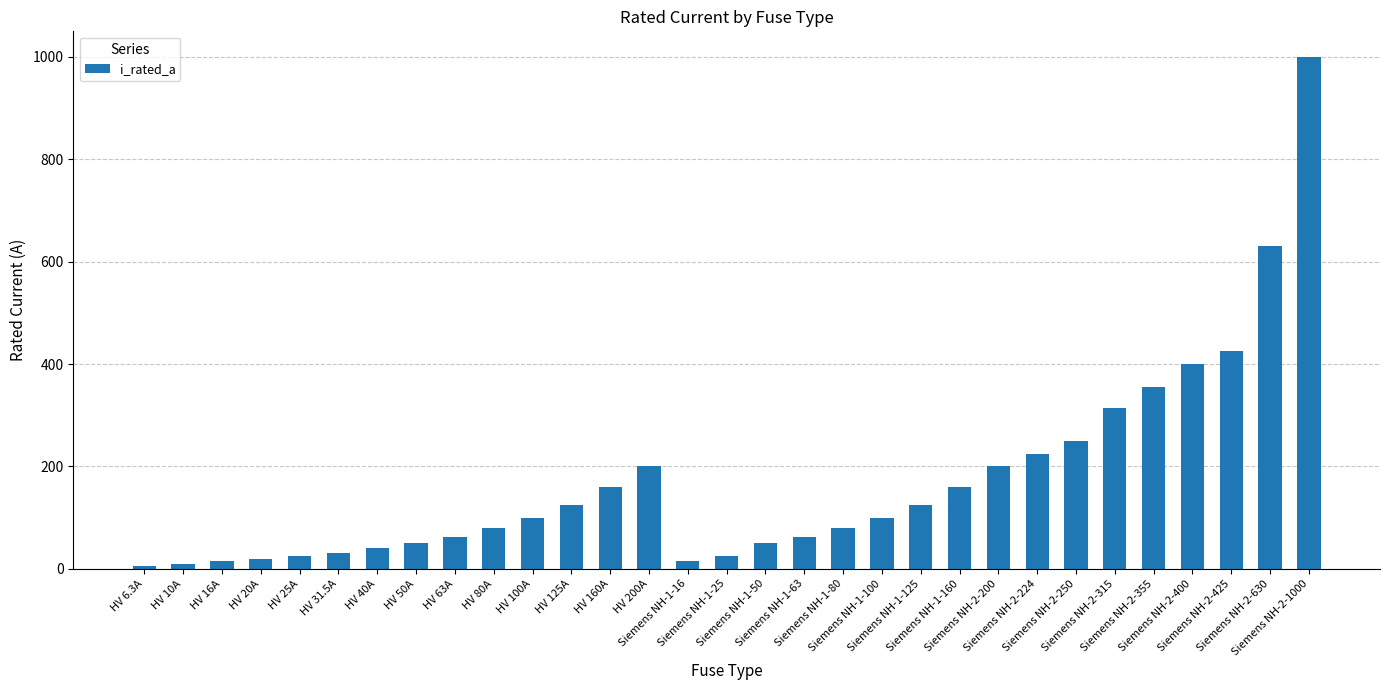

What position from the right is HV 40A?

25